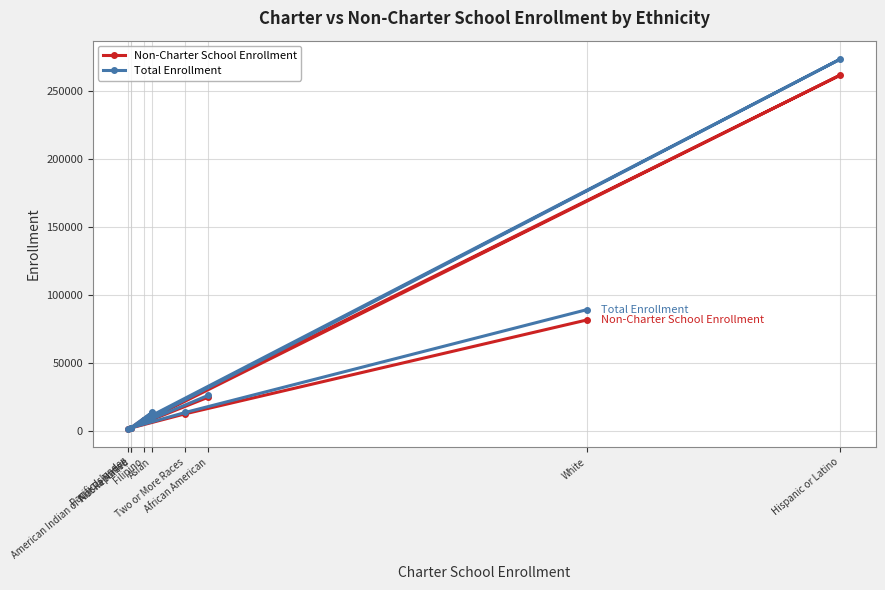

The Total Enrollment series shows 437 at Pacific Islander. True or false?

False